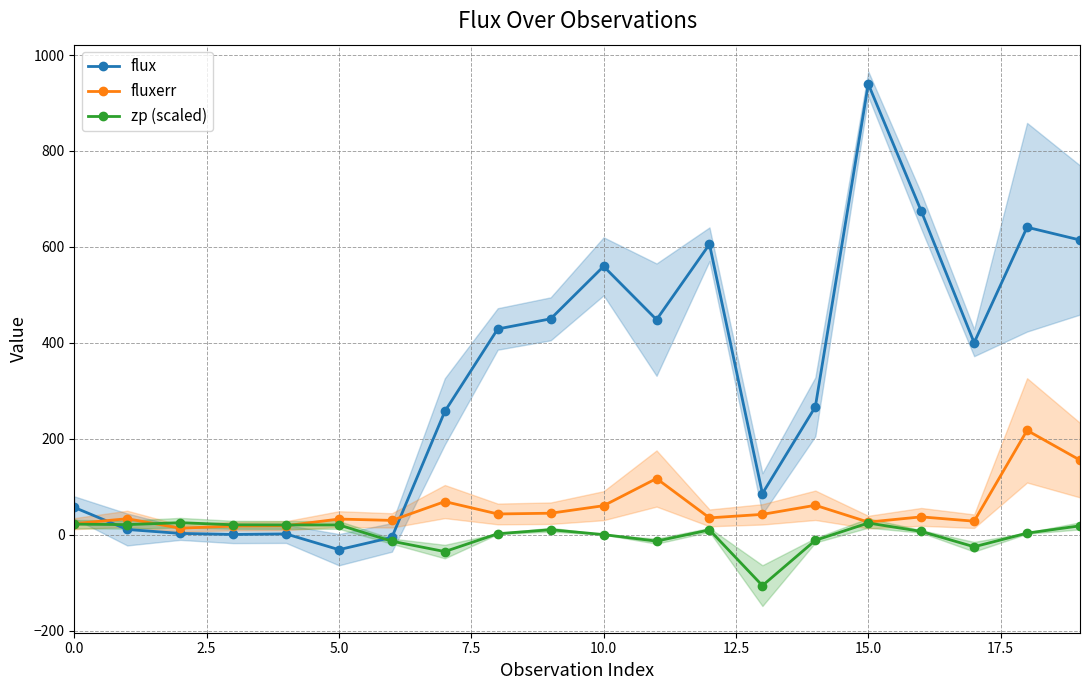

Reading left to right, what are all the values shown in this chart?

flux: 56.9	10.9	2.7	0.5	1.6	-31.2	-5.6	257.0	428.9	450.0	559.4	448.3	605.5	85.8	266.6	939.6	674.9	400.3	641.0	614.3
fluxerr: 23.1	33.3	13.5	18.0	18.8	32.6	29.8	69.0	43.2	44.8	60.5	117.1	35.1	42.4	61.3	26.3	37.2	28.2	217.5	155.5
zp (scaled): 22.0	21.0	25.1	20.7	20.4	20.4	-13.6	-35.2	2.0	10.4	0.2	-13.4	10.0	-106.2	-11.7	24.4	6.9	-25.2	3.3	18.5